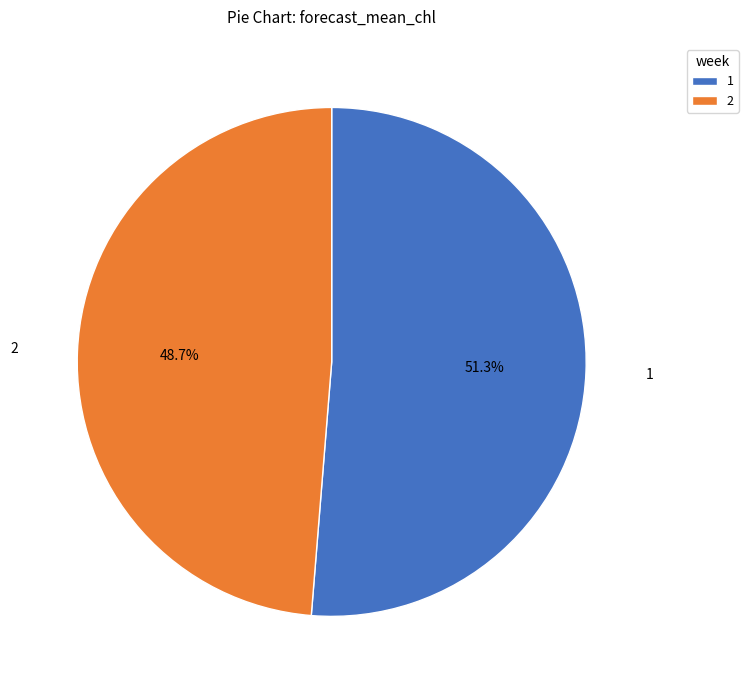

Which slice is the smallest?

2